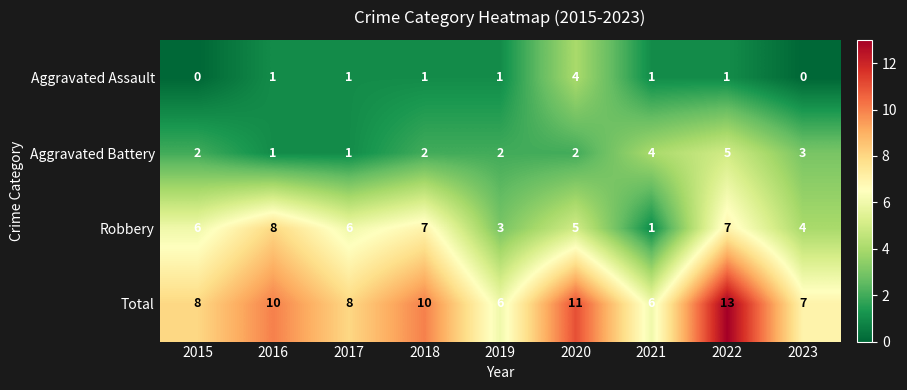

What is the sum of all Aggravated Assault values?

10